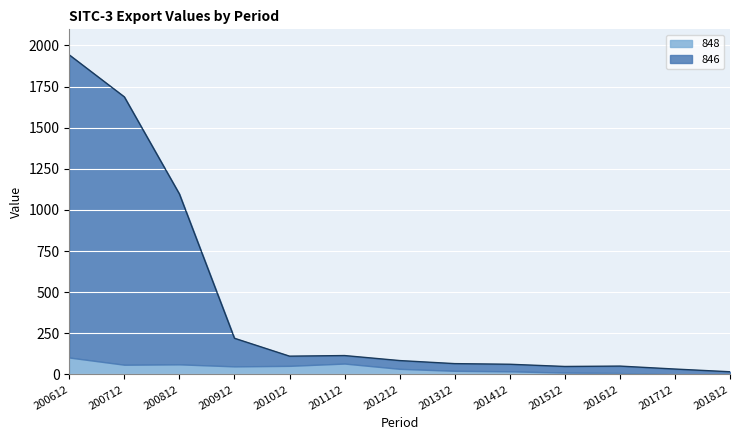

How many lines are shown in the chart?

2